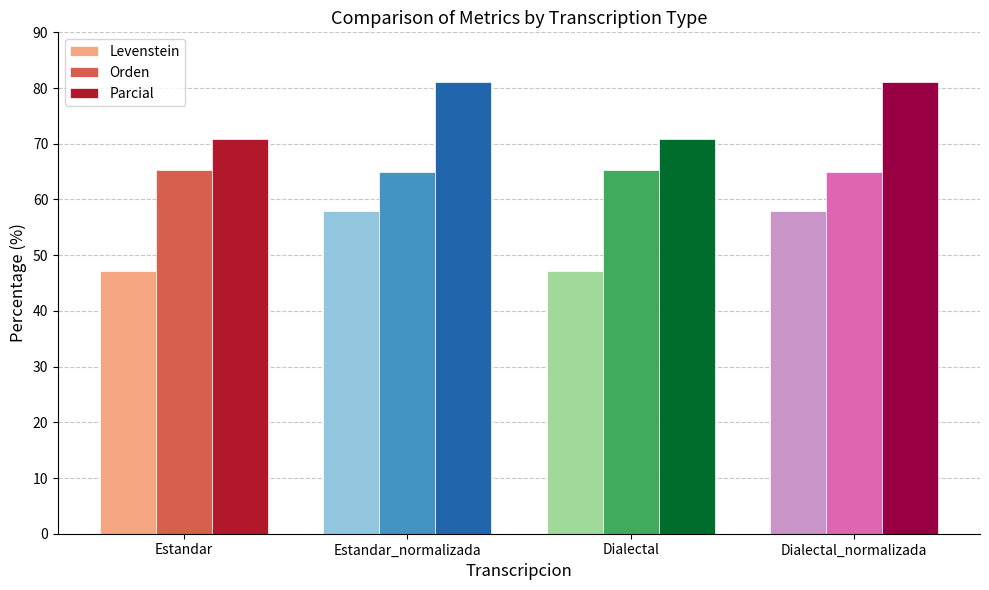

List the series in order of their peak value, highest first.

Parcial, Orden, Levenstein